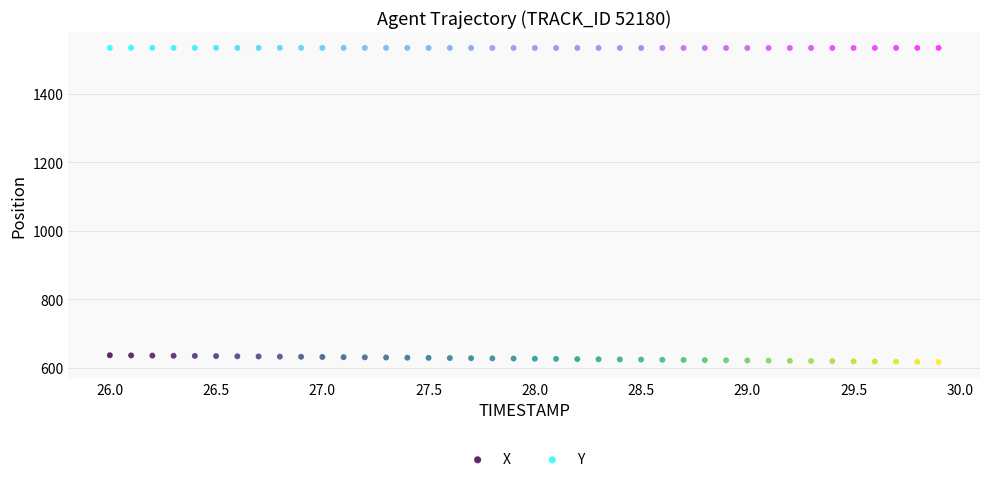

Which series has the largest Y range (max minus min)?

X